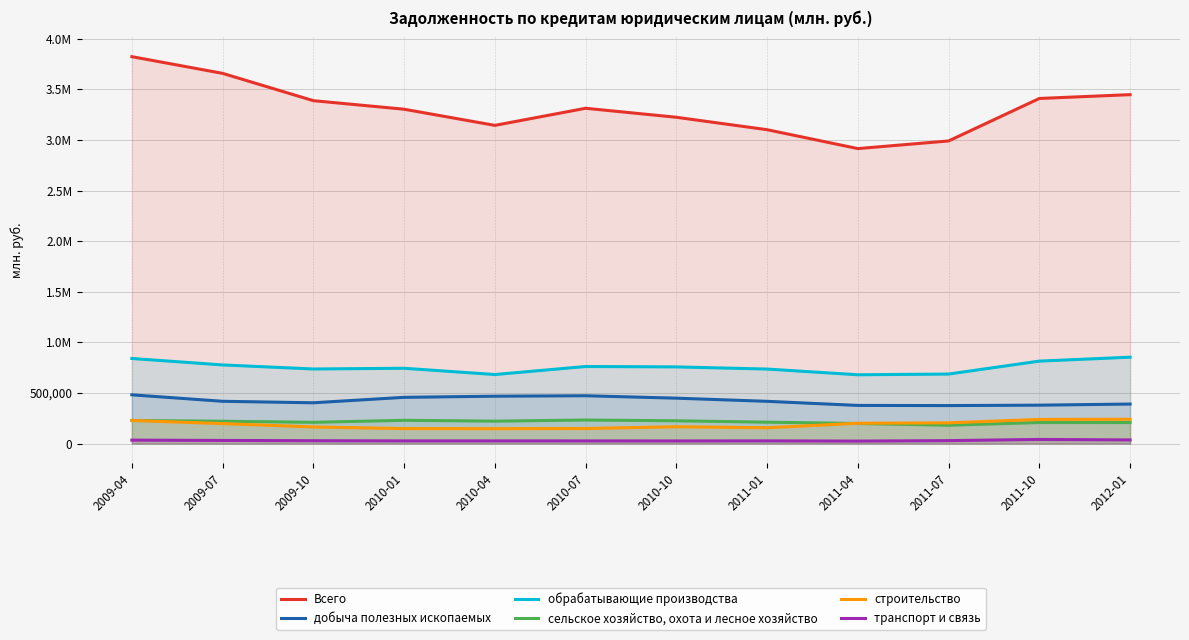

True or false: обрабатывающие производства has more than 2 interior local peaks.

False